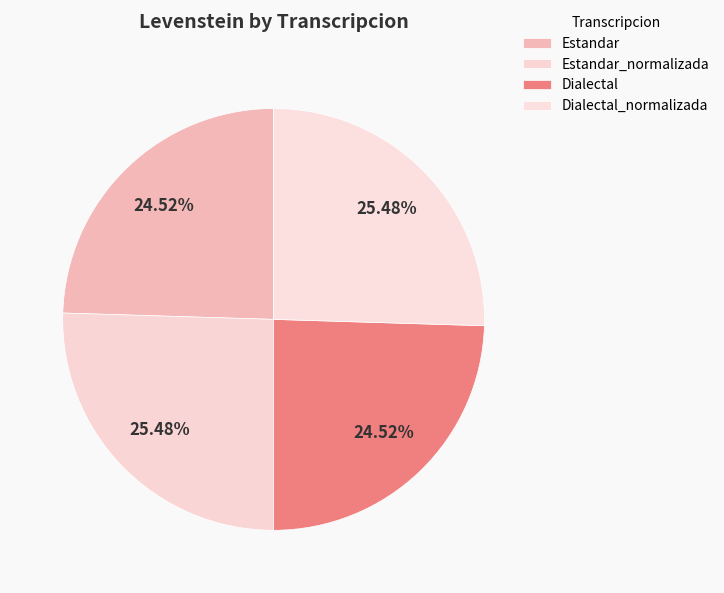

Is it true that Dialectal_normalizada is 25% of the pie?

True